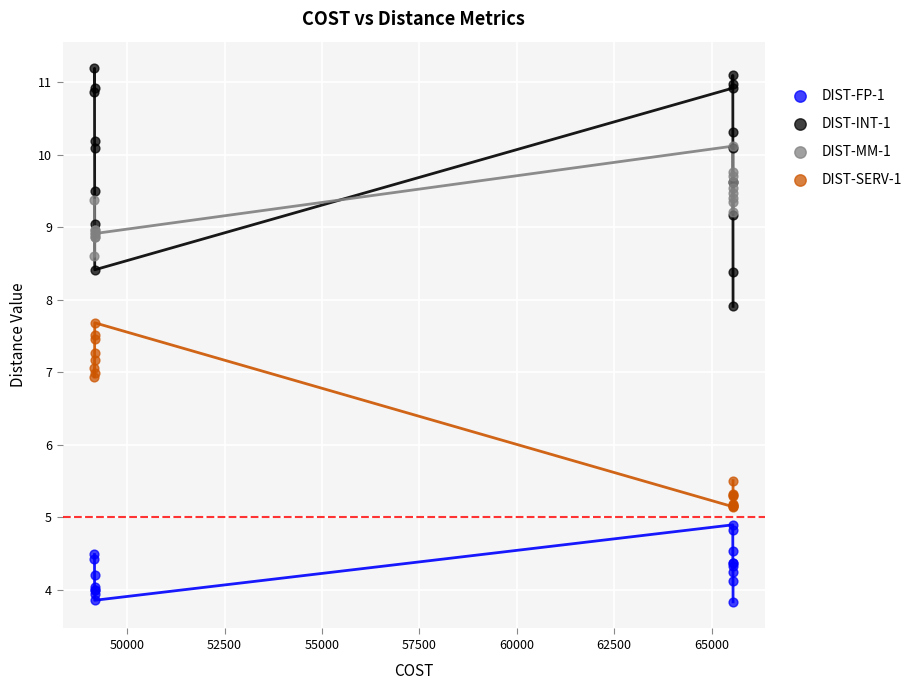

Which series reaches the maximum Y coordinate?

DIST-INT-1